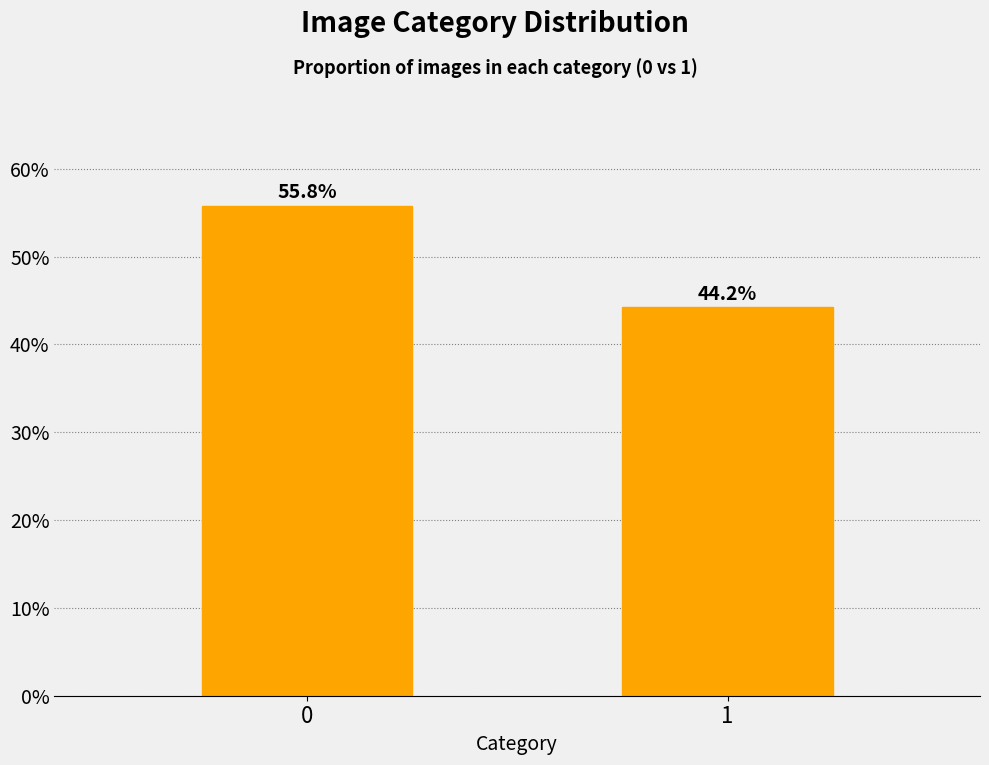

Reading left to right, what are all the values shown in this chart?

55.8	44.2